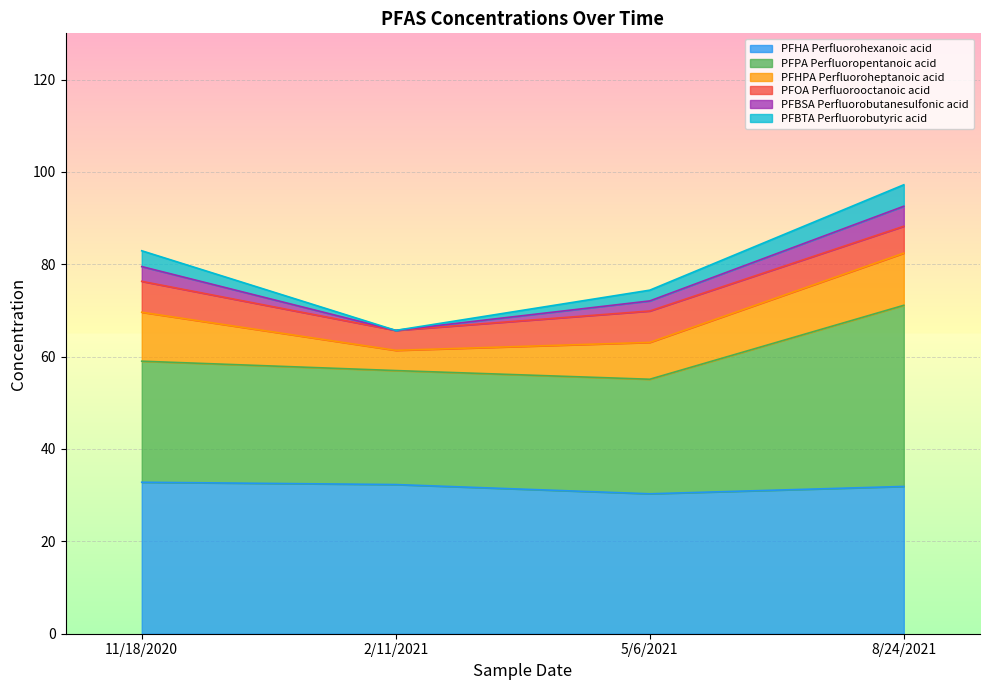

Reading left to right, transcribe all the data shown in this chart.

PFHA Perfluorohexanoic acid: 32.8	32.3	30.3	31.9
PFPA Perfluoropentanoic acid: 26.2	24.7	24.8	39.2
PFHPA Perfluoroheptanoic acid: 10.6	4.4	8.0	11.3
PFOA Perfluorooctanoic acid: 6.7	4.3	6.8	5.8
PFBSA Perfluorobutanesulfonic acid: 3.2	0.0	2.2	4.3
PFBTA Perfluorobutyric acid: 3.4	0.0	2.3	4.7